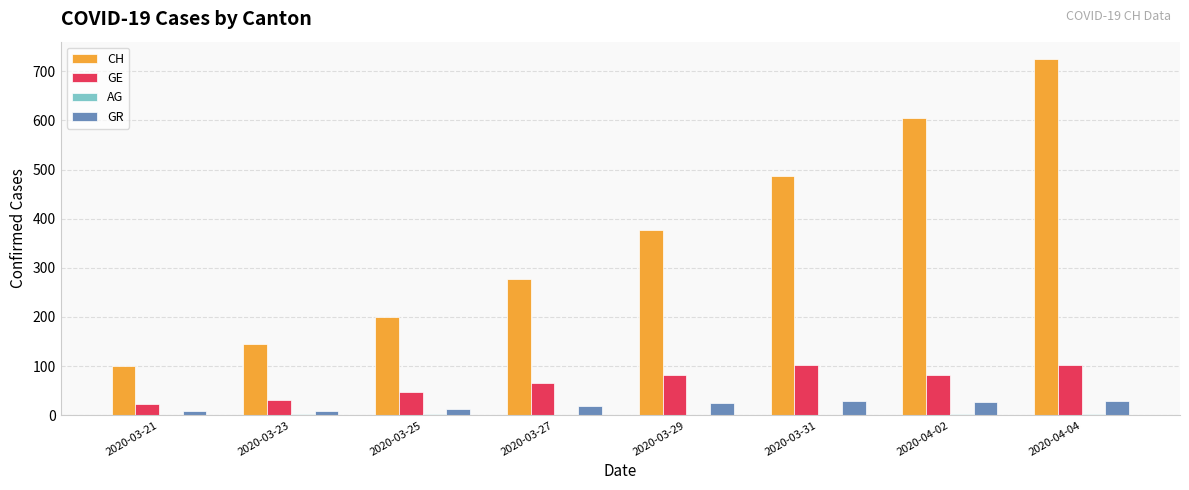

Which series changed the most between 2020-03-25 and 2020-04-04?

CH